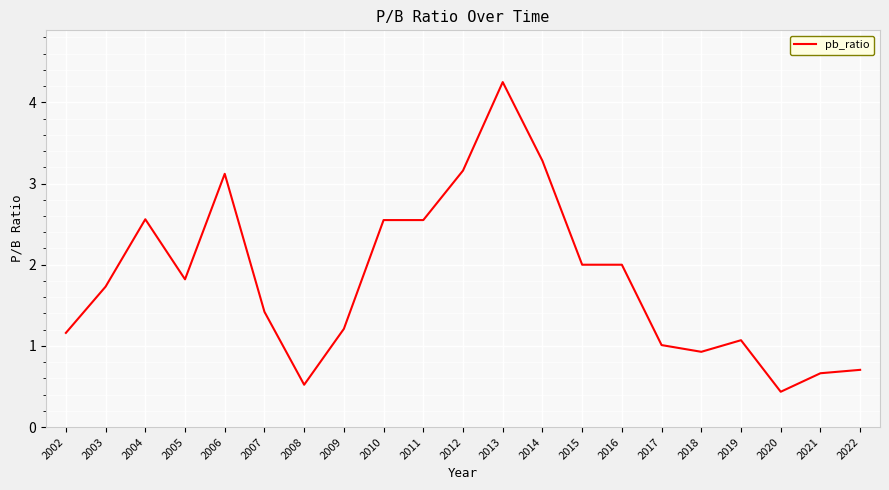

What value does the data have at 2016?

2.0